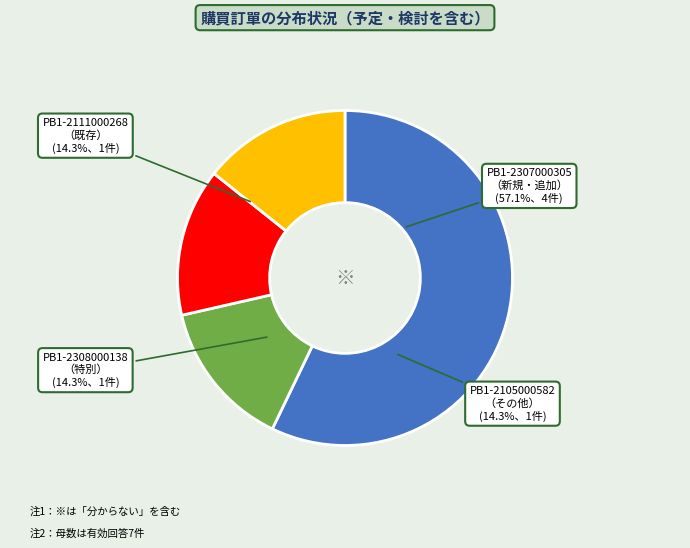

To the nearest percent, what is the difference between the largest and smallest slice percentages?

43%